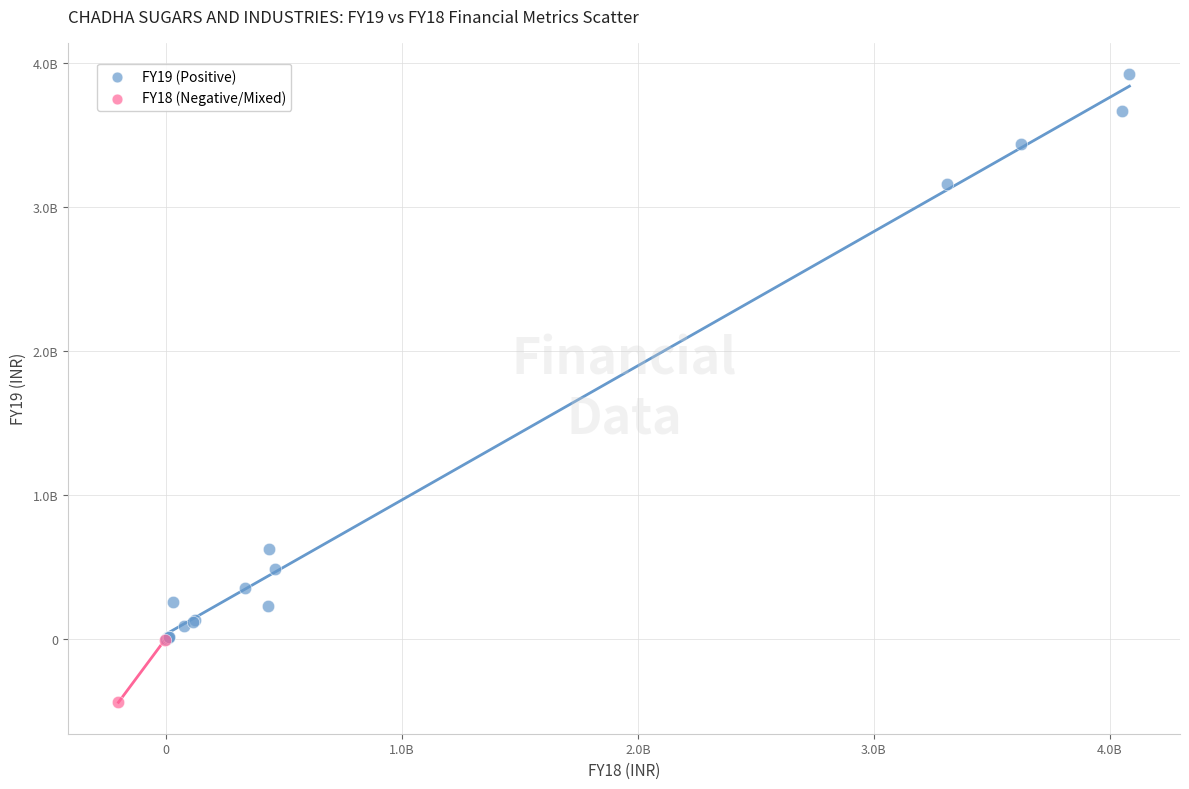

What are all the series names shown in the legend?

FY19 (Positive), FY18 (Negative/Mixed)